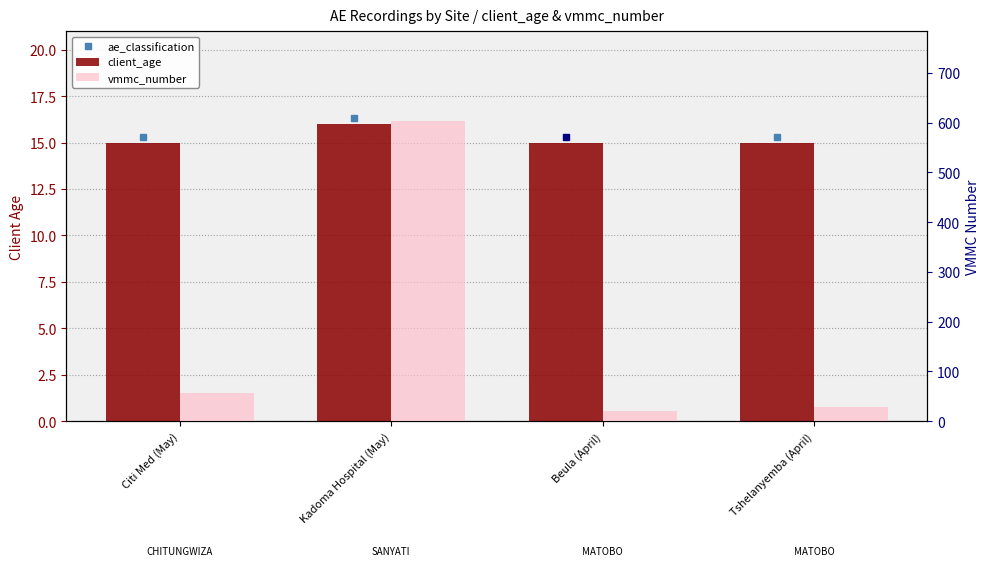

How many data points in vmmc_number are above 57?

1